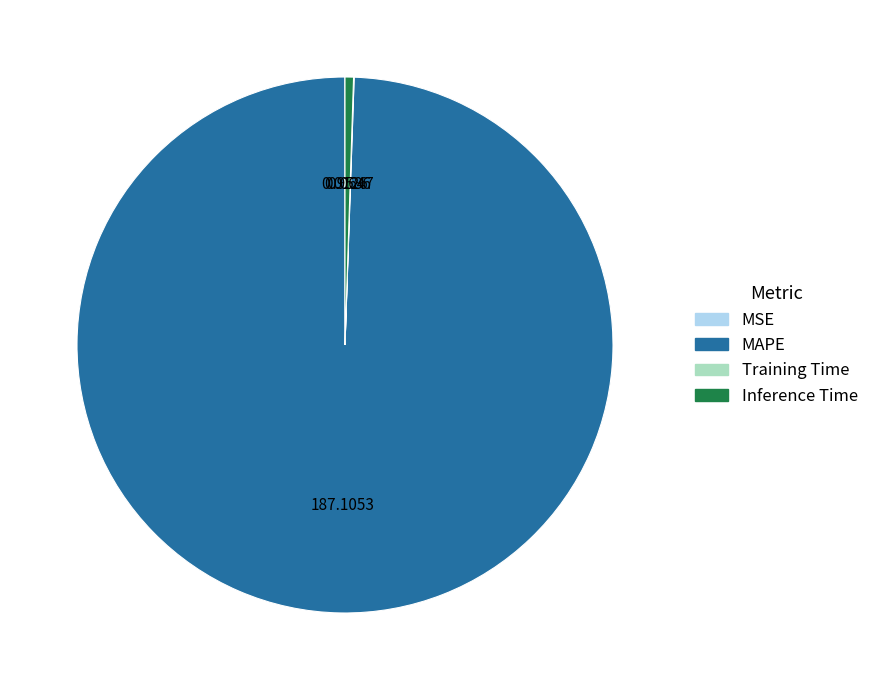

What is the largest slice in the pie chart?

MAPE